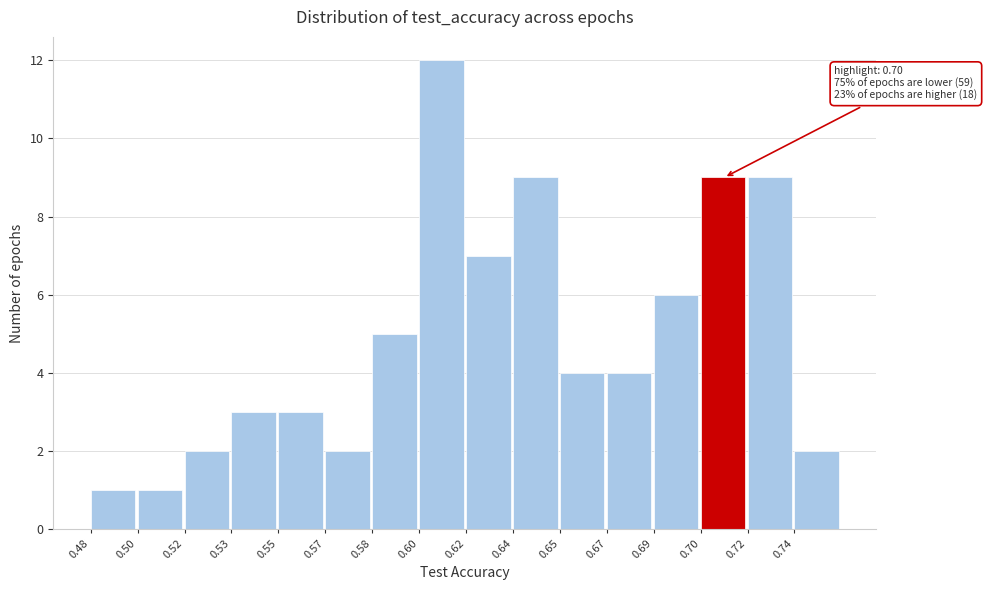

Reading right to left, what are all the values shown in this chart?

0.74=2	0.72=9	0.70=9	0.69=6	0.67=4	0.65=4	0.64=9	0.62=7	0.60=12	0.58=5	0.57=2	0.55=3	0.53=3	0.52=2	0.50=1	0.48=1